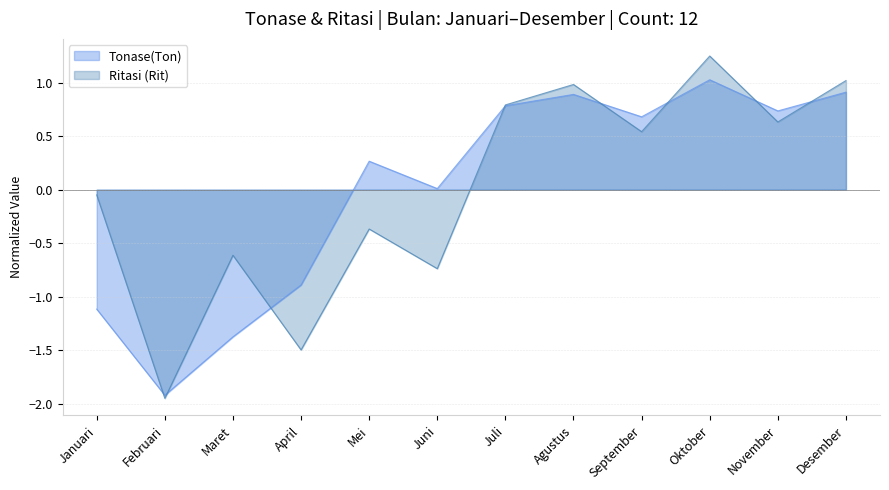

At which category does Tonase(Ton) reach its first local peak?

Mei